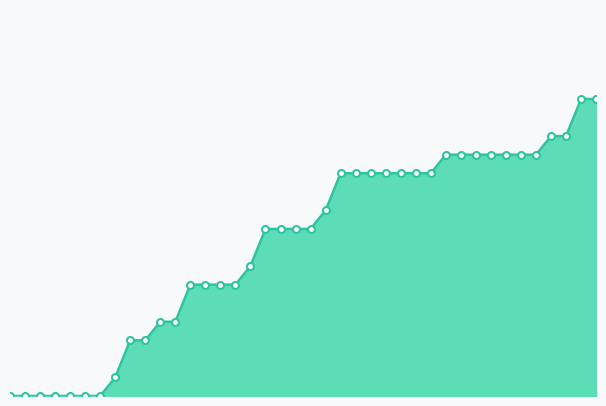

Does the chart have visible grid lines?

No